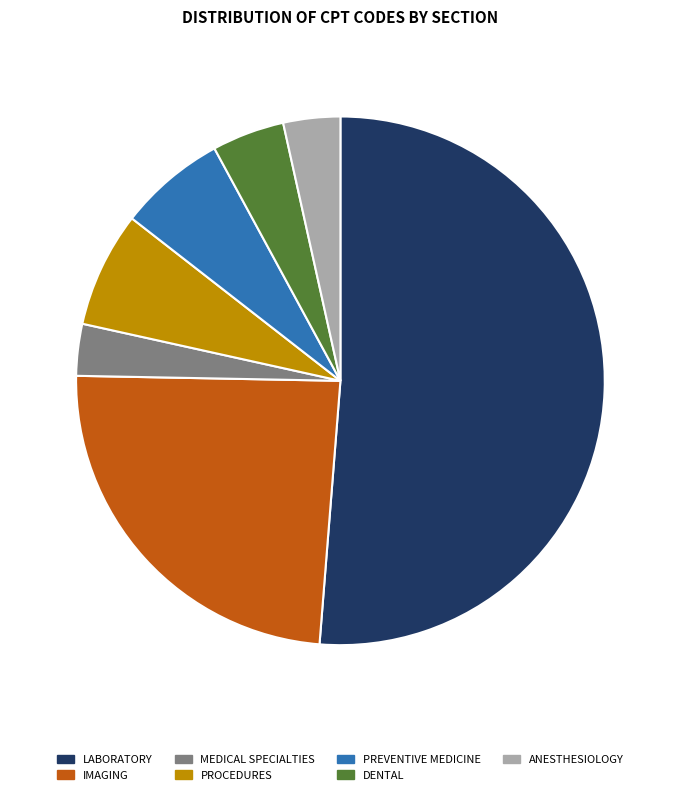

Is there any slice that represents more than half of the pie?

Yes